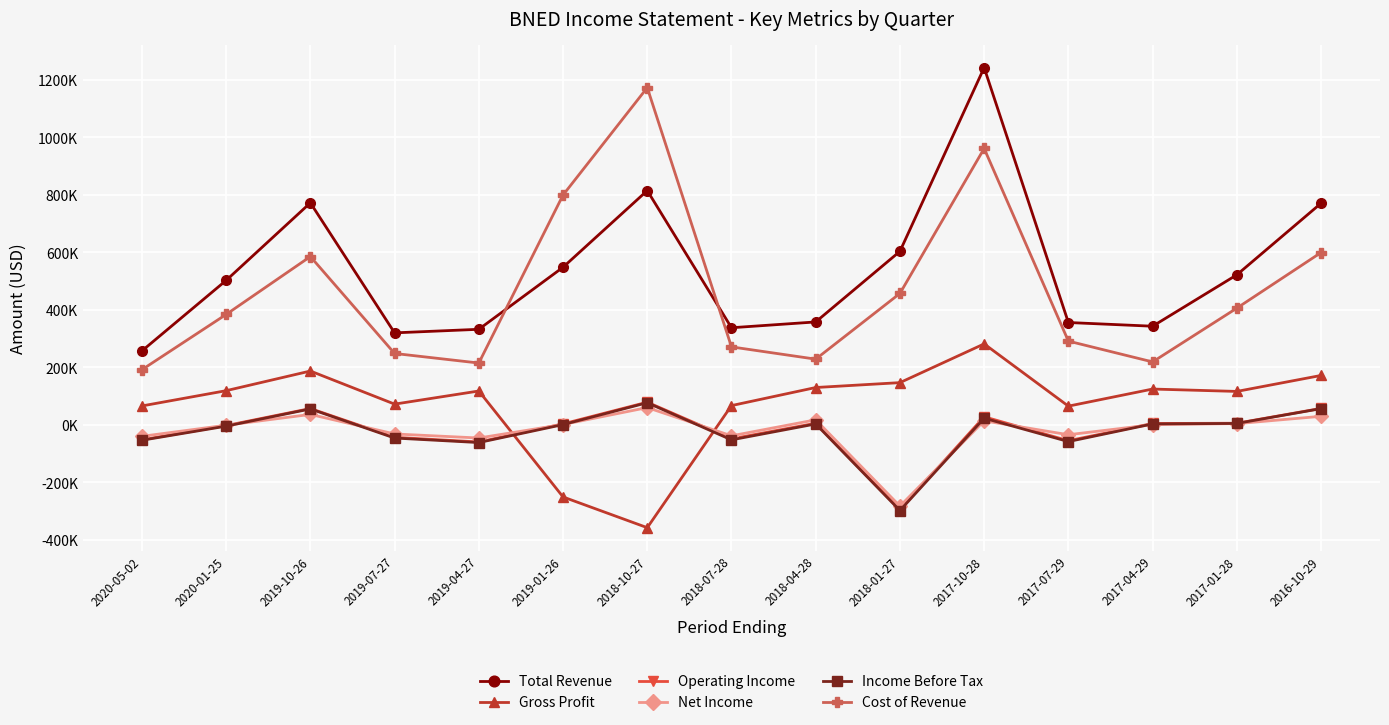

What is the label of the 12th point from the left?

2017-07-29